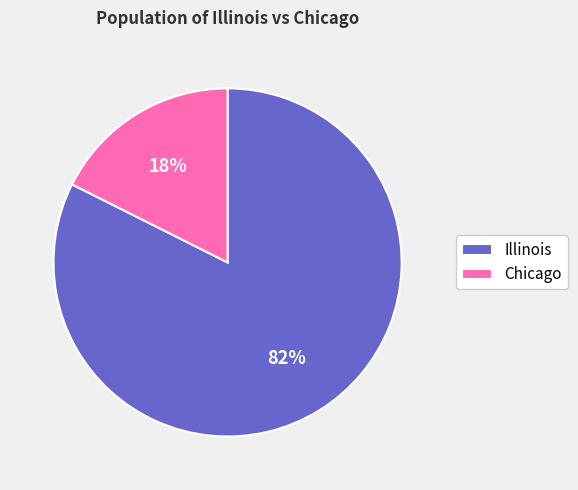

Rank the categories by value from highest to lowest.

Illinois, Chicago